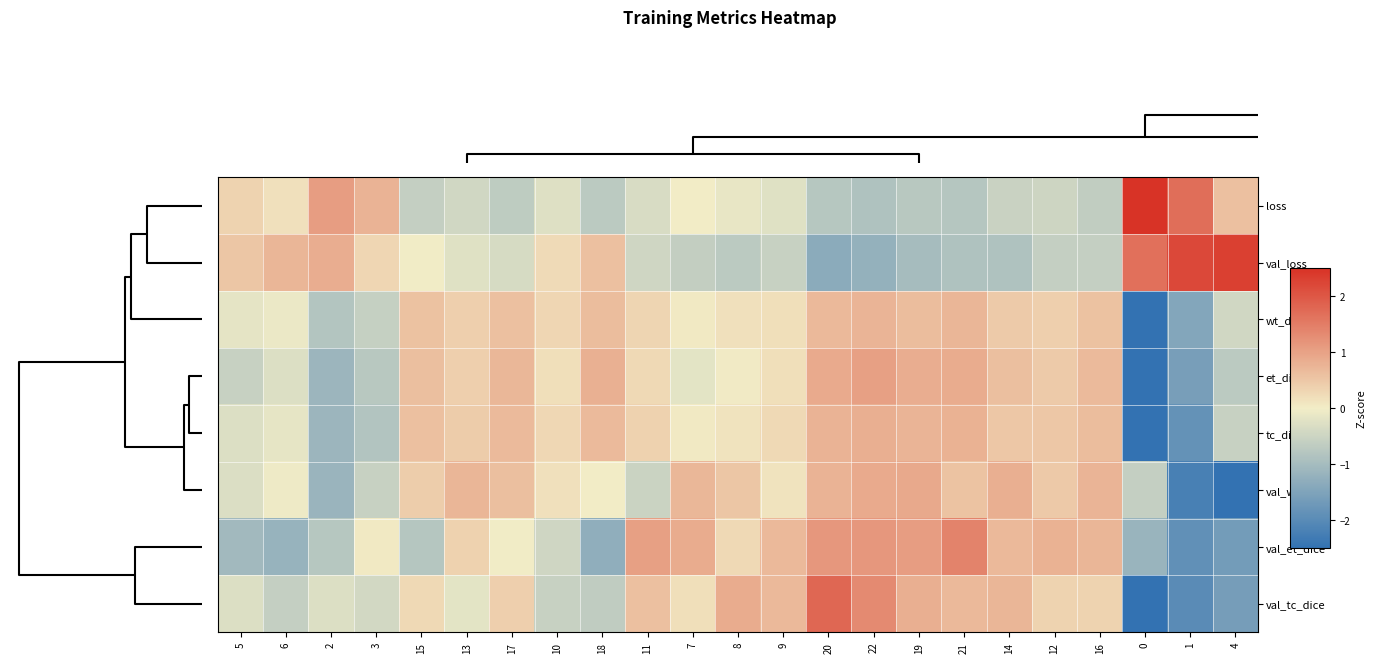

Reading left to right, what are all the values shown in this chart?

loss: 5=0.3	6=0.2	2=1.1	3=0.8	15=-0.6	13=-0.4	17=-0.7	10=-0.3	18=-0.7	11=-0.3	7=0.0	8=-0.1	9=-0.2	20=-0.8	22=-0.9	19=-0.7	21=-0.8	14=-0.5	12=-0.5	16=-0.6	0=3.6	1=1.7	4=0.6
val_loss: 5=0.5	6=0.7	2=0.8	3=0.3	15=-0.0	13=-0.2	17=-0.4	10=0.2	18=0.6	11=-0.5	7=-0.6	8=-0.7	9=-0.6	20=-1.3	22=-1.2	19=-1.0	21=-0.9	14=-0.9	12=-0.6	16=-0.6	0=1.7	1=2.2	4=2.3
wt_dice: 5=-0.2	6=-0.1	2=-0.8	3=-0.6	15=0.6	13=0.4	17=0.6	10=0.3	18=0.6	11=0.3	7=0.0	8=0.2	9=0.2	20=0.7	22=0.8	19=0.6	21=0.7	14=0.5	12=0.4	16=0.6	0=-3.9	1=-1.4	4=-0.4
et_dice: 5=-0.6	6=-0.3	2=-1.1	3=-0.8	15=0.6	13=0.4	17=0.7	10=0.2	18=0.8	11=0.3	7=-0.2	8=0.0	9=0.2	20=0.9	22=1.0	19=0.8	21=0.9	14=0.6	12=0.5	16=0.7	0=-3.4	1=-1.6	4=-0.7
tc_dice: 5=-0.3	6=-0.1	2=-1.1	3=-0.8	15=0.6	13=0.4	17=0.7	10=0.3	18=0.7	11=0.4	7=0.1	8=0.1	9=0.3	20=0.8	22=0.8	19=0.7	21=0.8	14=0.5	12=0.5	16=0.6	0=-3.5	1=-1.8	4=-0.6
val_wt_dice: 5=-0.3	6=-0.0	2=-1.1	3=-0.5	15=0.4	13=0.7	17=0.6	10=0.2	18=0.0	11=-0.5	7=0.7	8=0.5	9=0.1	20=0.8	22=0.9	19=0.9	21=0.6	14=0.8	12=0.5	16=0.7	0=-0.6	1=-2.2	4=-3.1
val_et_dice: 5=-1.1	6=-1.2	2=-0.8	3=0.0	15=-0.8	13=0.4	17=-0.0	10=-0.5	18=-1.3	11=1.0	7=0.9	8=0.3	9=0.7	20=1.1	22=1.1	19=1.1	21=1.4	14=0.7	12=0.8	16=0.7	0=-1.2	1=-1.9	4=-1.6
val_tc_dice: 5=-0.3	6=-0.6	2=-0.3	3=-0.4	15=0.3	13=-0.2	17=0.4	10=-0.6	18=-0.7	11=0.6	7=0.2	8=0.9	9=0.7	20=1.8	22=1.3	19=0.8	21=0.7	14=0.7	12=0.3	16=0.3	0=-2.5	1=-2.0	4=-1.6